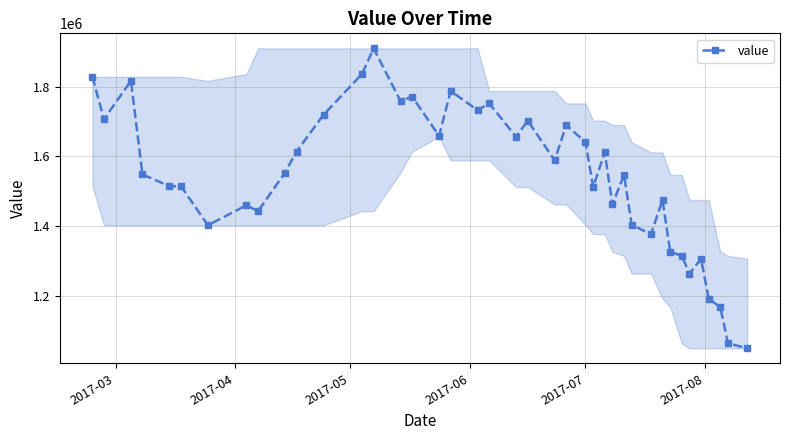

What is the smallest value displayed?

1048576.6